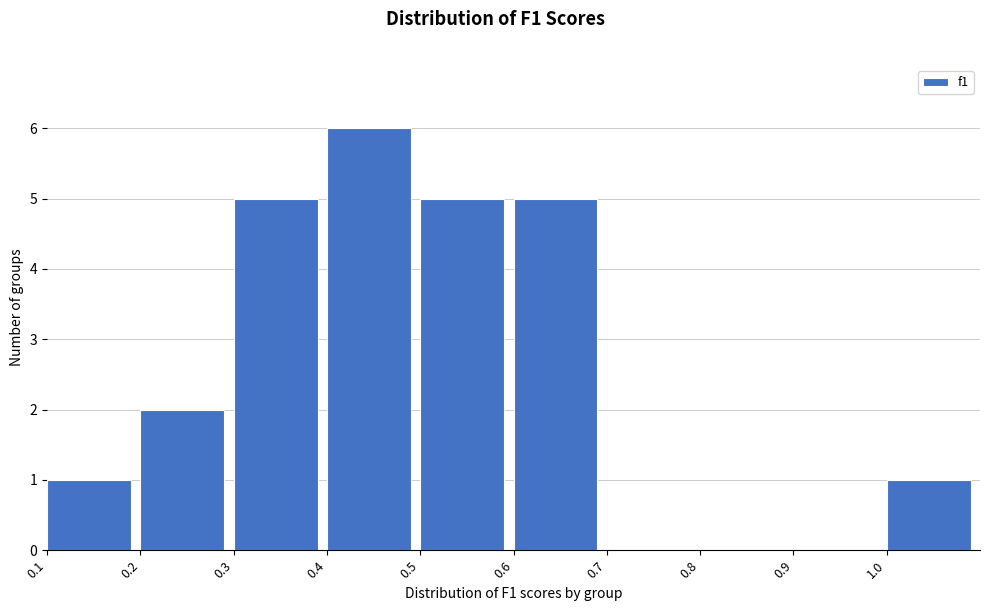

Reading left to right, transcribe this chart: for each bar, give the range it covers on the x-axis and its height. The values are not printed on the chart, so give them approximately, as read against the axis.

0.1 to 0.2: 1
0.2 to 0.3: 2
0.3 to 0.4: 5
0.4 to 0.5: 6
0.5 to 0.6: 5
0.6 to 0.7: 5
0.7 to 0.8: 0
0.8 to 0.9: 0
0.9 to 1.0: 0
1.0 to 1.1: 1